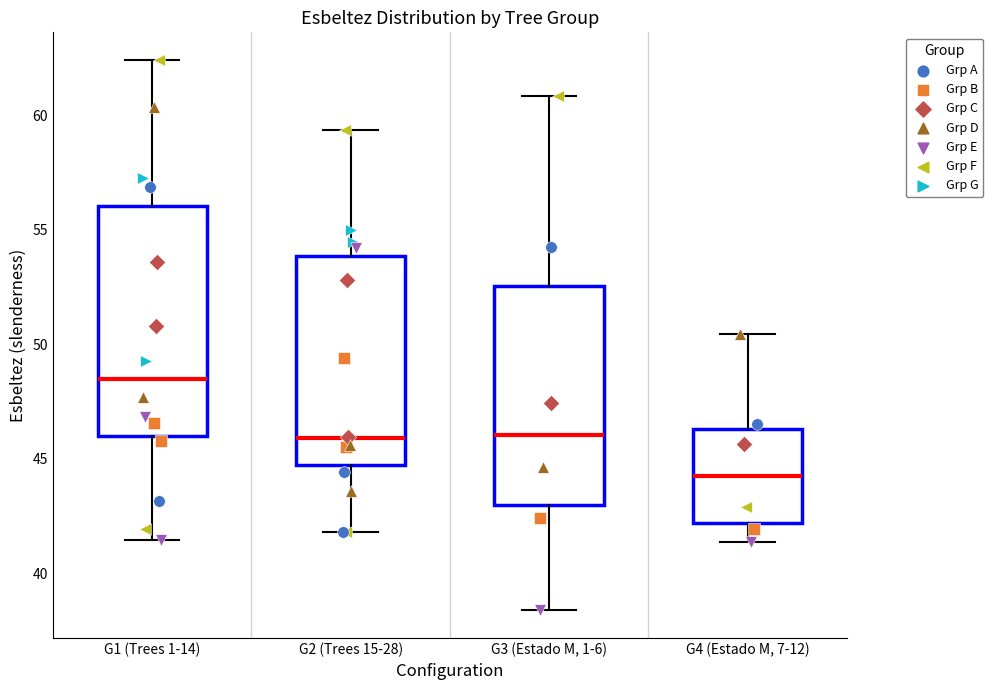

Where is the upper edge of the box for G3 (Estado M, 1-6) on the y-axis? The values are not printed on the chart, so give them approximately, as read against the axis.

52.5